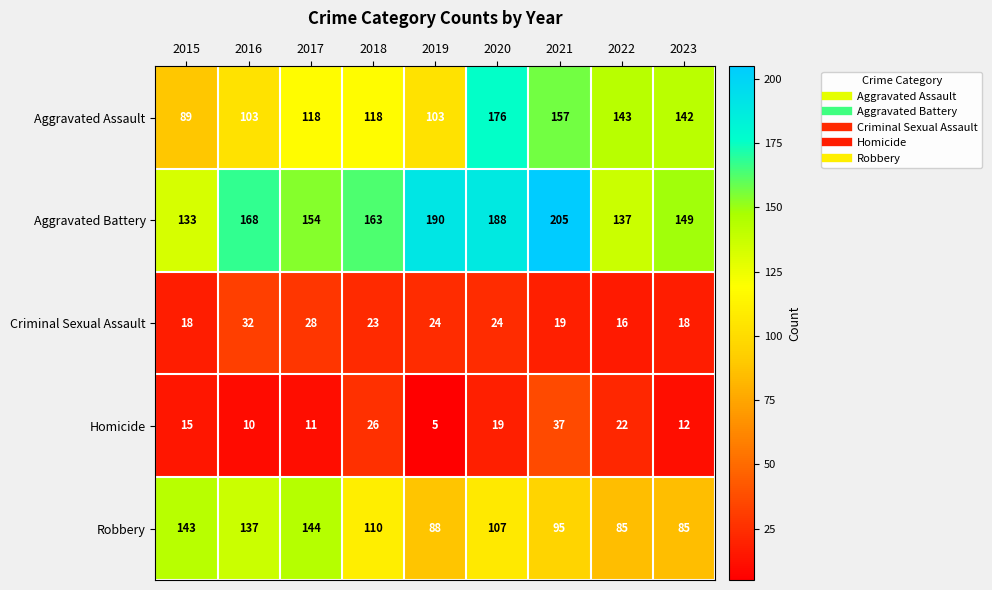

How many distinct data groups are displayed?

5